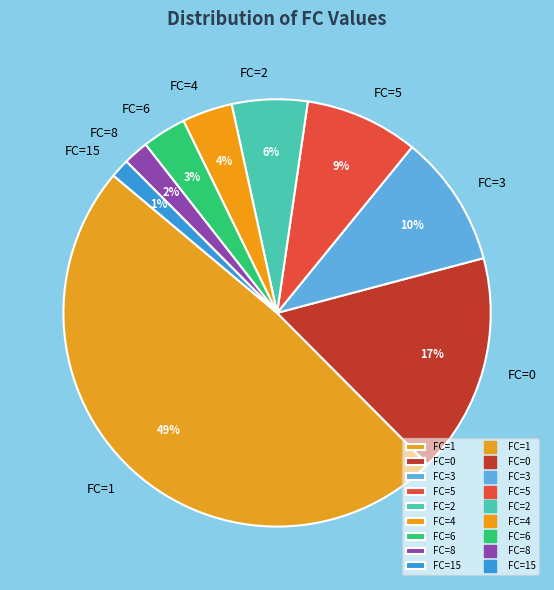

Between FC=8 and FC=1, which is larger?

FC=1